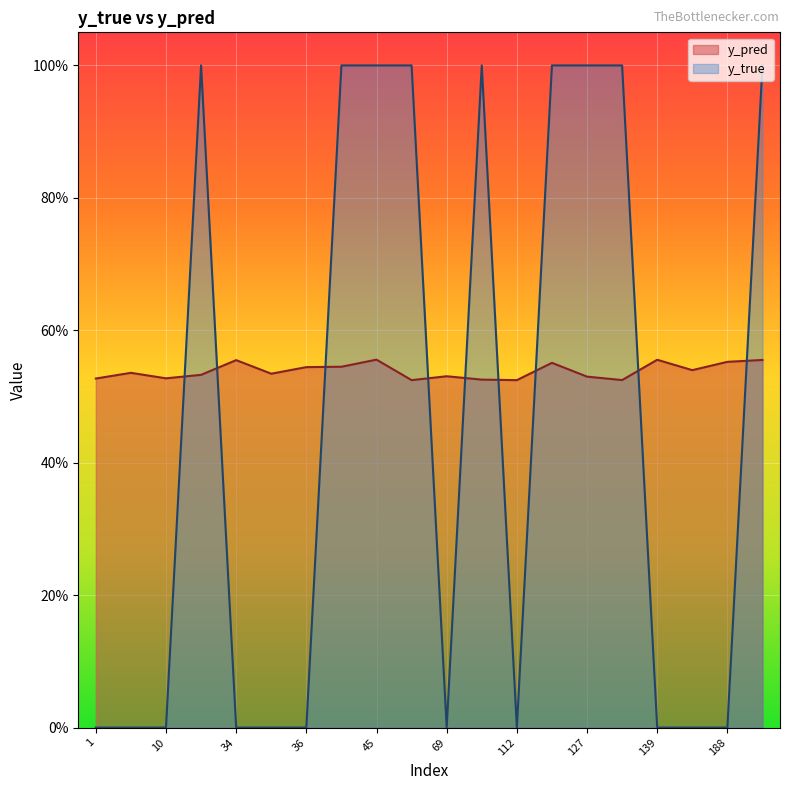

Is it true that y_pred equals 0.6 at 139?

True